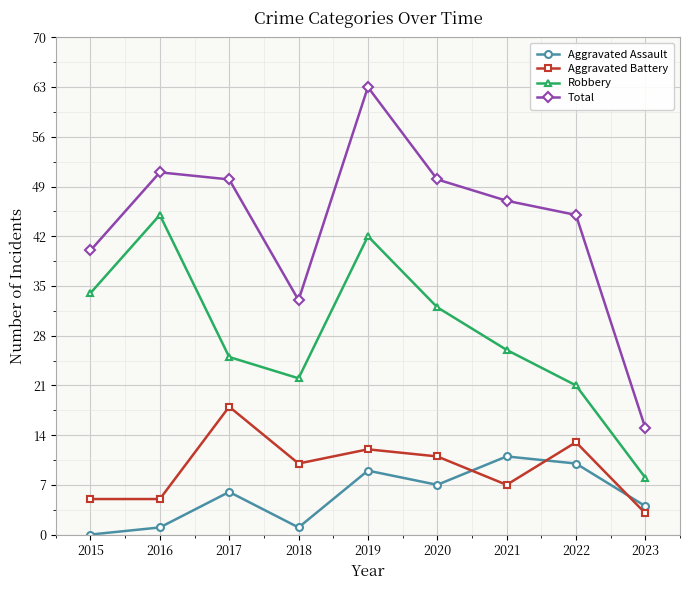

True or false: Total and Aggravated Battery intersect in this chart.

False